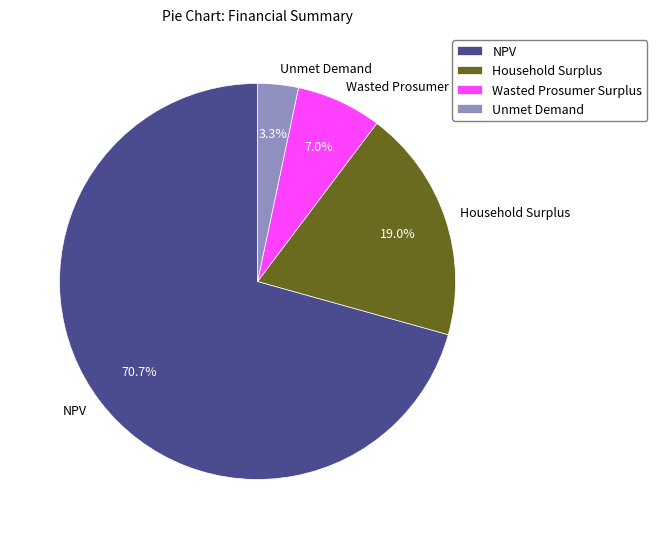

Between Household Surplus and Wasted Prosumer Surplus, which is larger?

Household Surplus